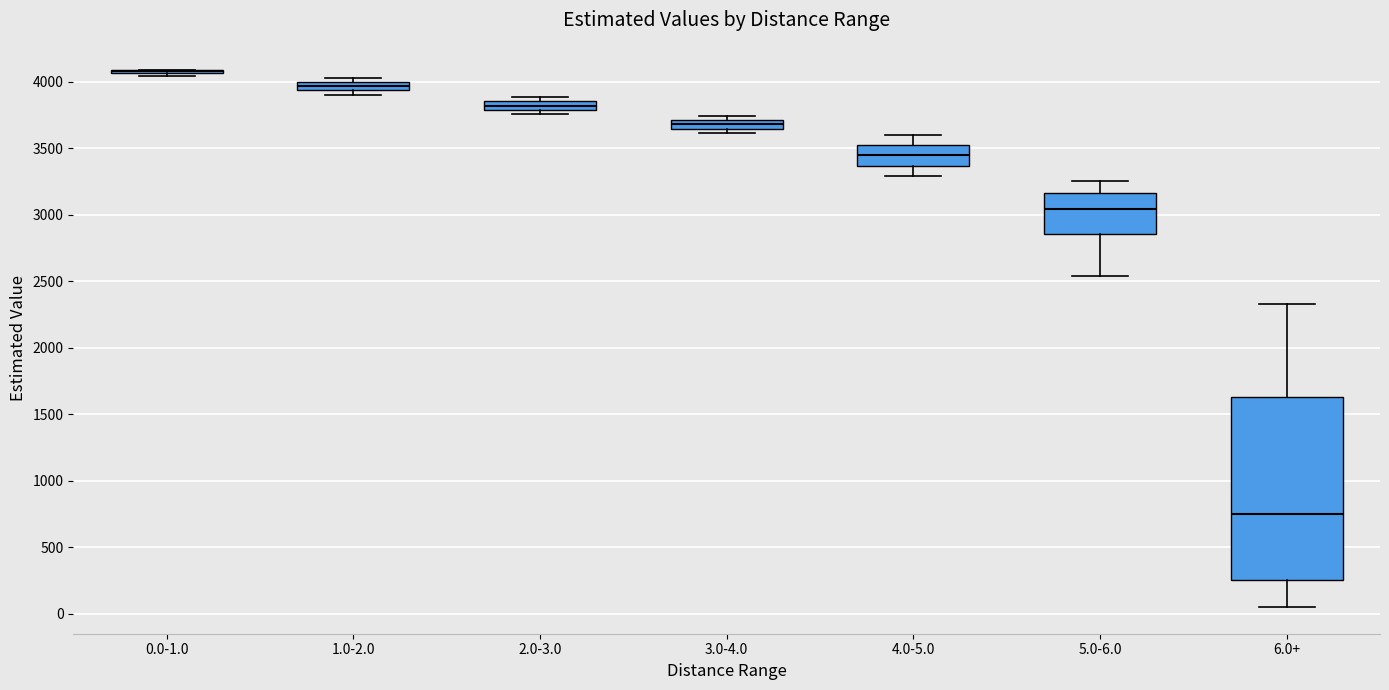

Where is the lower edge of the box for 1.0-2.0 on the y-axis? The values are not printed on the chart, so give them approximately, as read against the axis.

3950